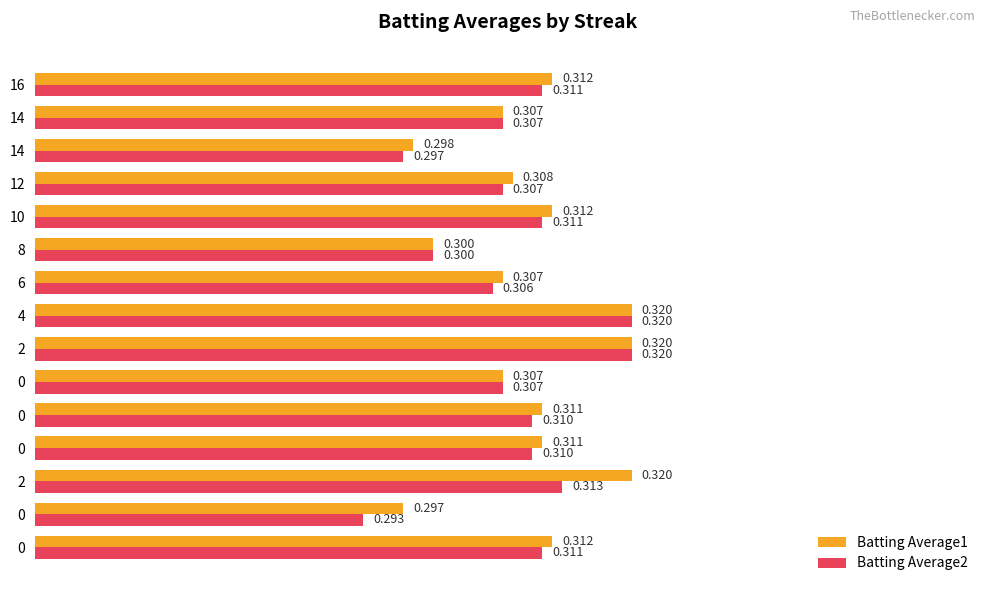

What is the maximum value shown in the chart?

0.3